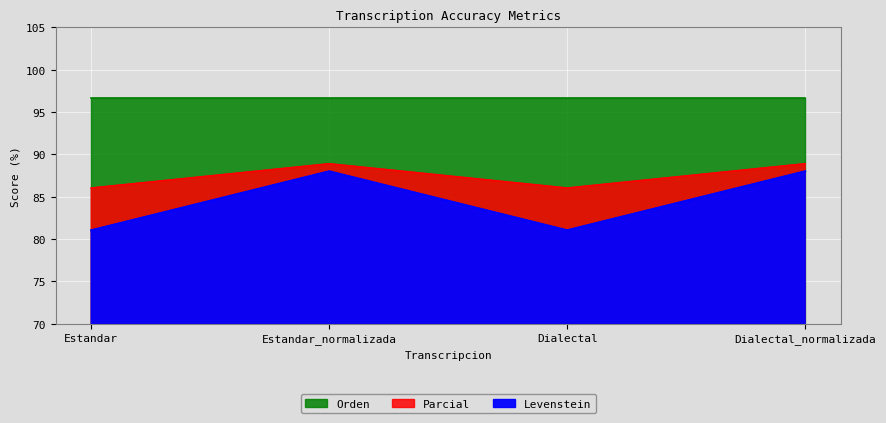

At how many categories does at least one series exceed 83?

4